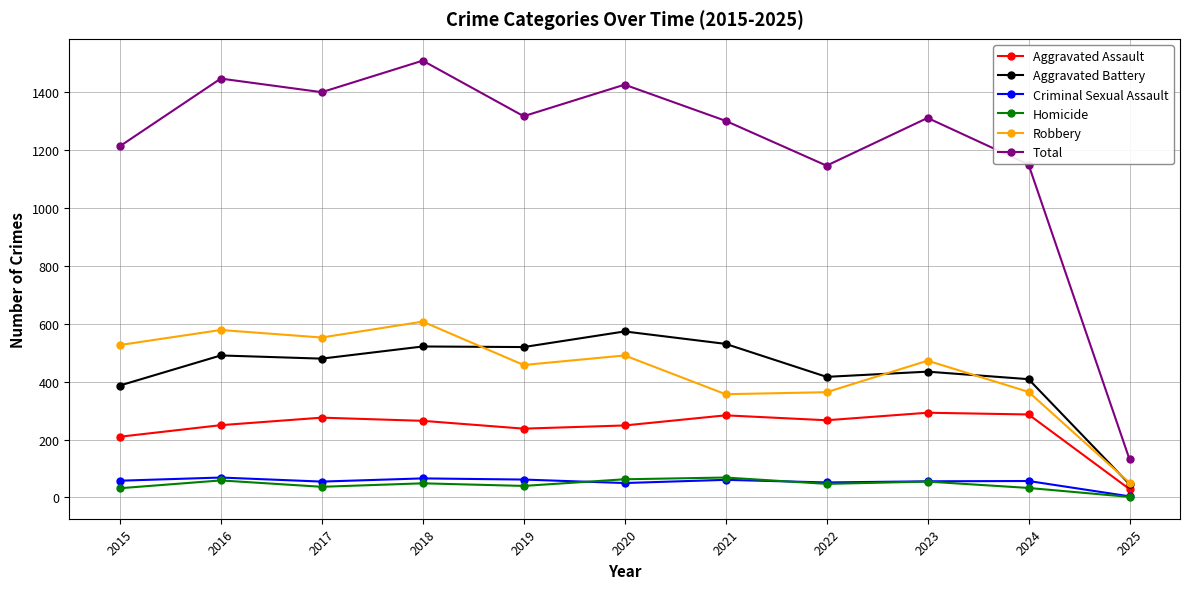

Which series changed the most between 2022 and 2023?

Total